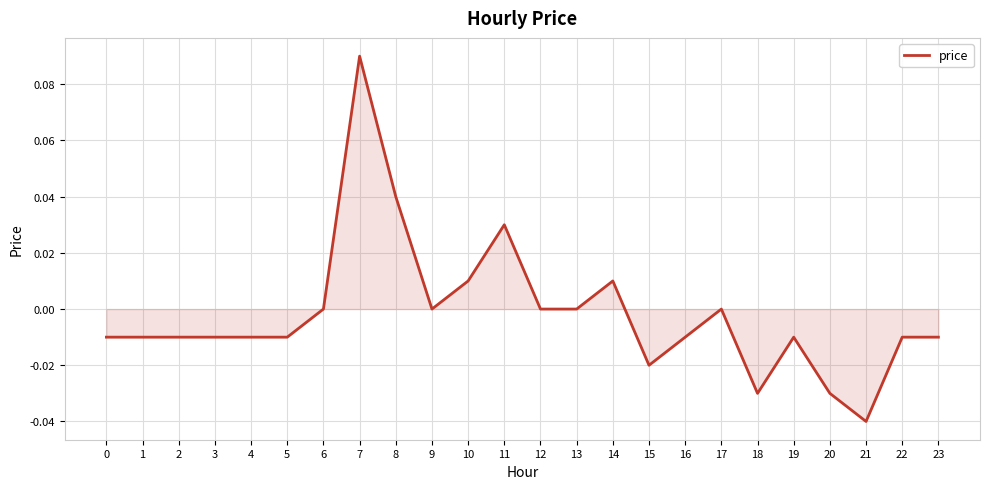

Which has a higher value, 11 or 14?

11